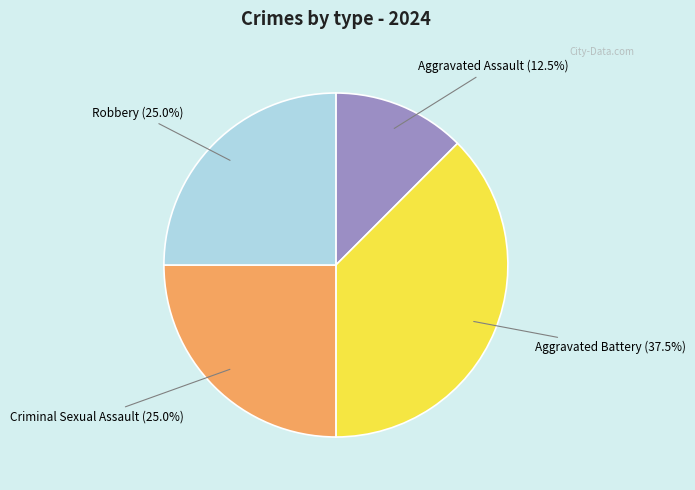

Is the sum of Robbery and Aggravated Battery greater than half?

Yes